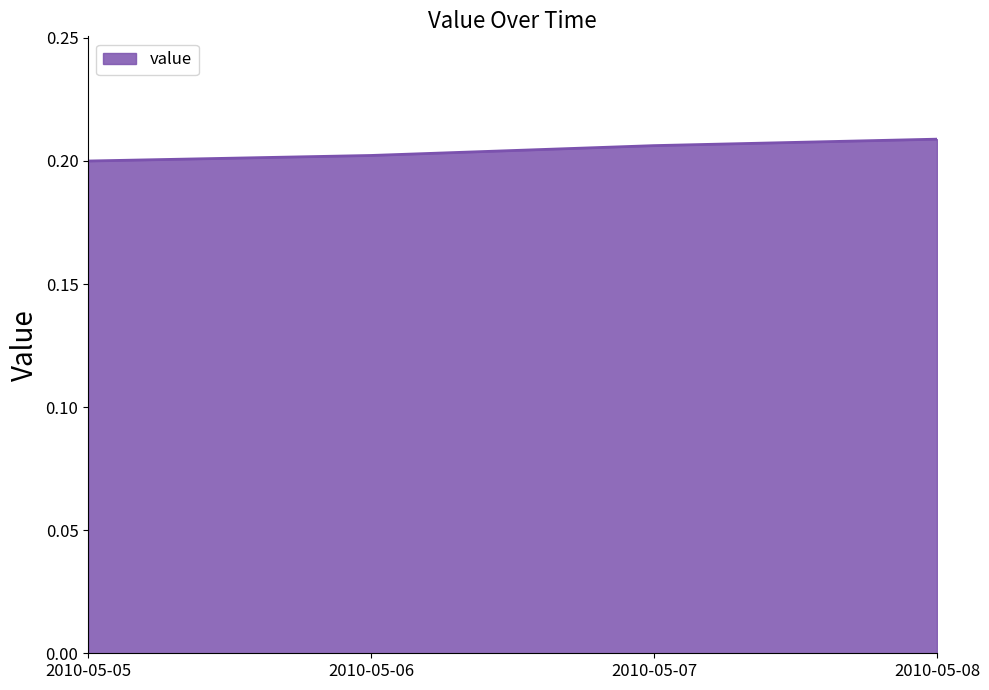

How many values are between 0 and 1?

4